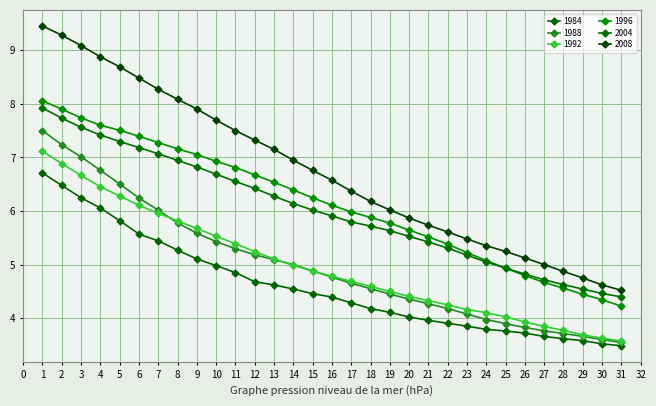

What is the value of the 1996 point at the 13th from the left?

6.5